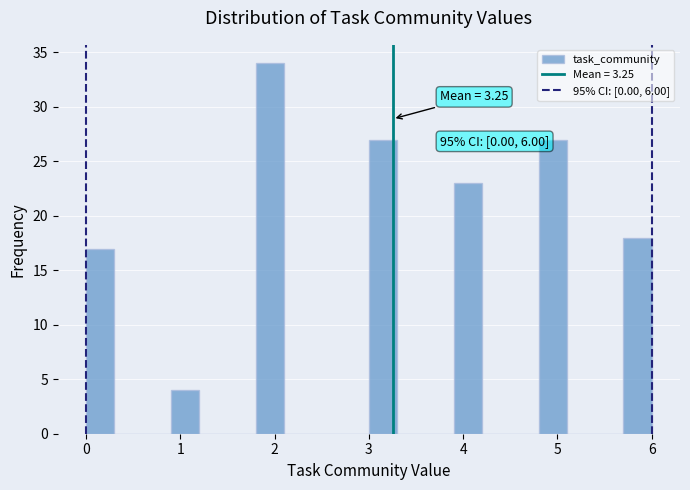

Read against the x-axis, roughly where is the centre of the tallest bar?

2.0